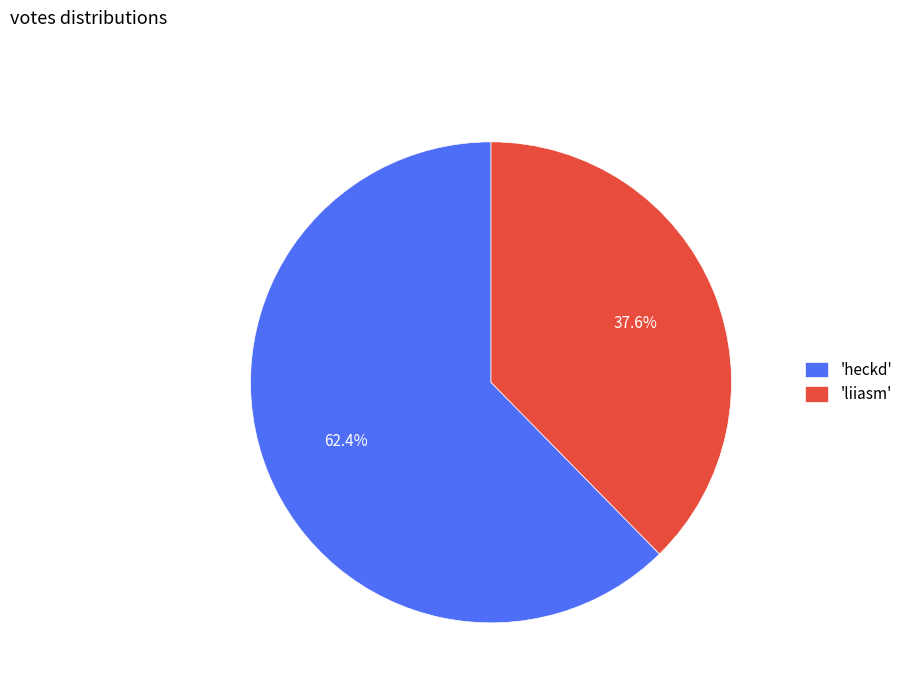

Which category has the biggest portion of the pie?

'heckd'